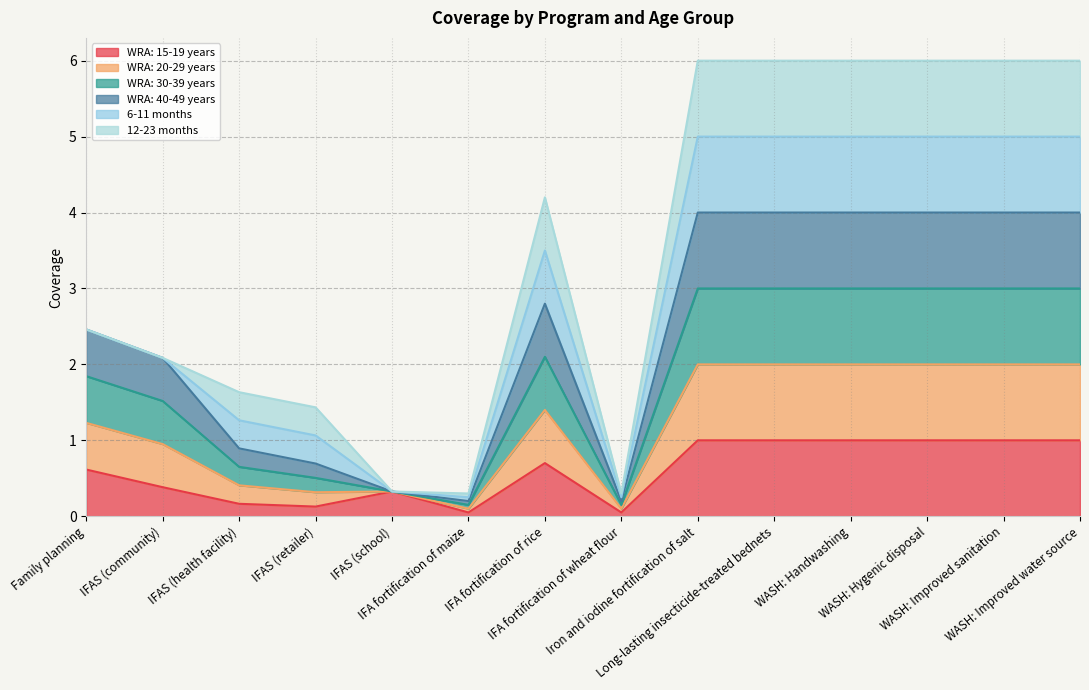

True or false: WRA: 20-29 years and WRA: 30-39 years intersect in this chart.

False